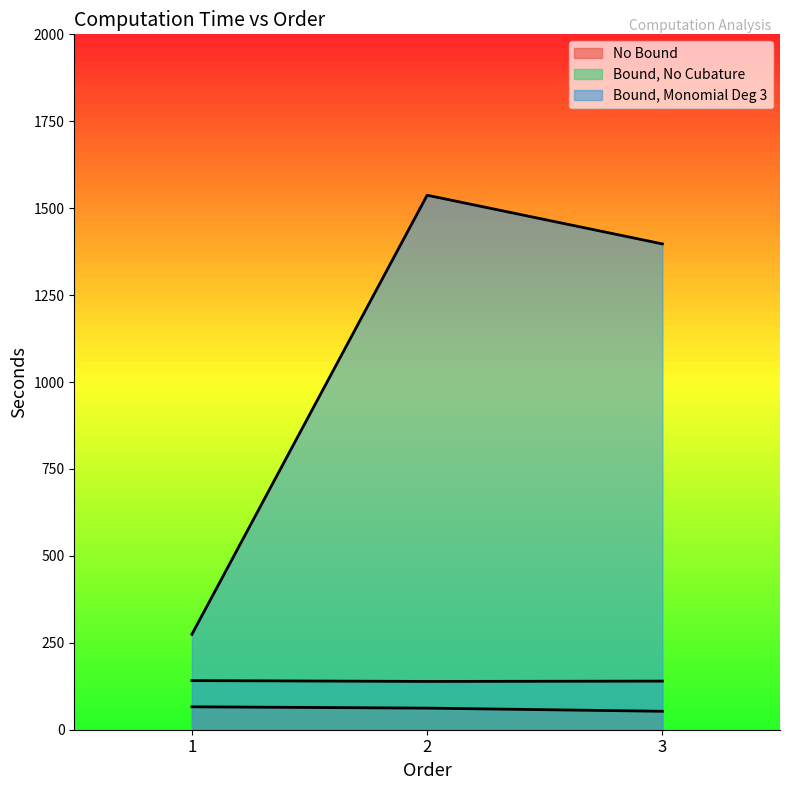

List the series in order of their peak value, highest first.

Bound, Monomial Deg 3, Bound, No Cubature, No Bound